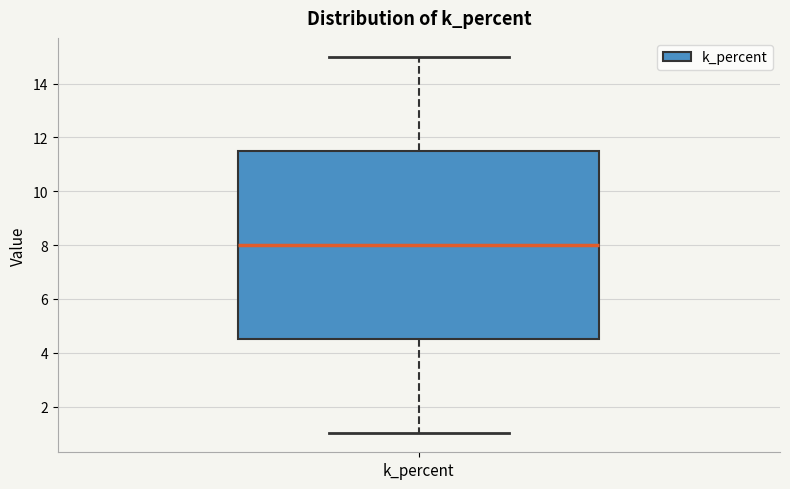

Where is the lower edge of the box for k_percent on the y-axis? The values are not printed on the chart, so give them approximately, as read against the axis.

4.6